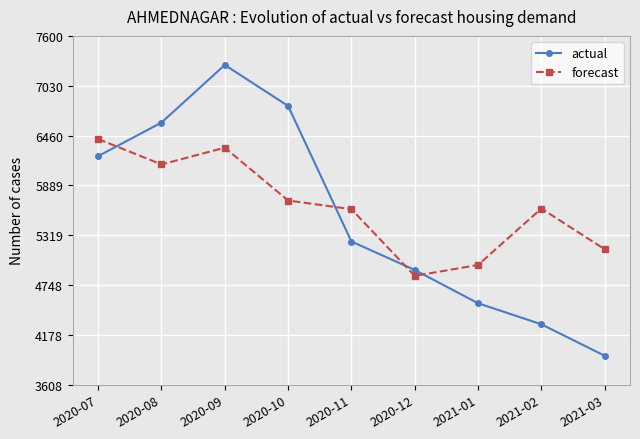

The value of forecast at 2021-03 is 7991.1. True or false?

False